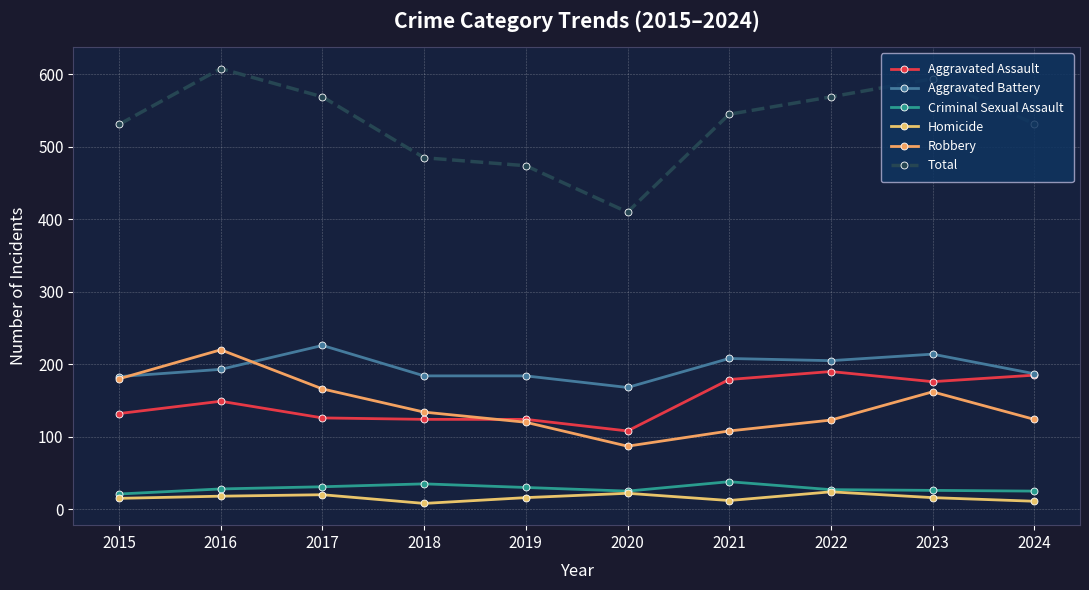

What is the value of the Aggravated Battery point at the 8th from the left?

205